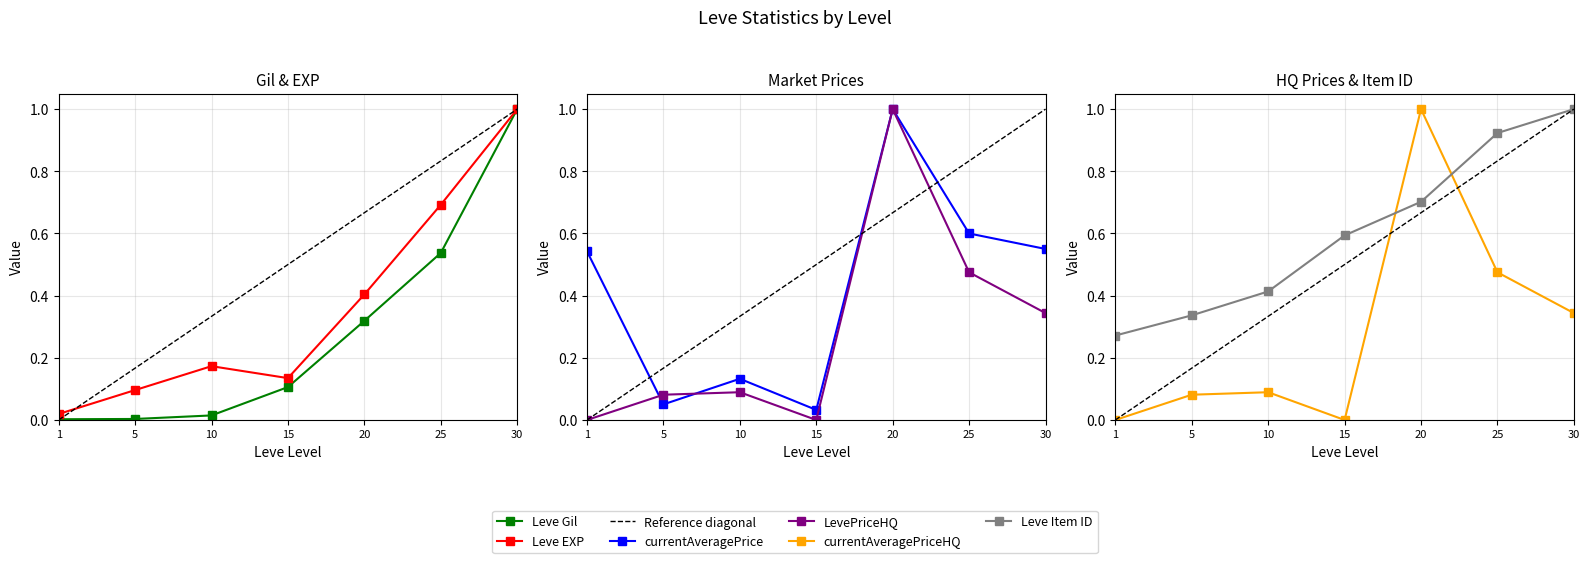

True or false: currentAveragePriceHQ has more than 0 interior local peaks.

True